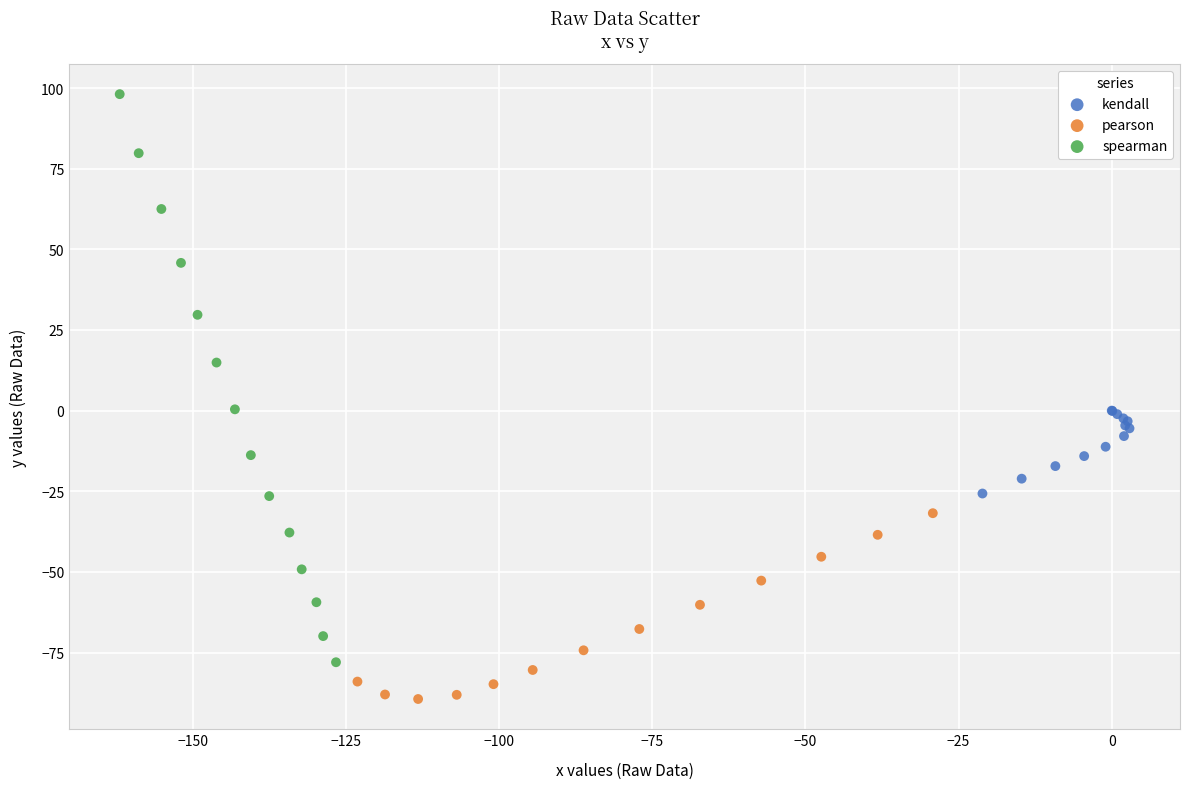

Which series has the largest Y range (max minus min)?

spearman